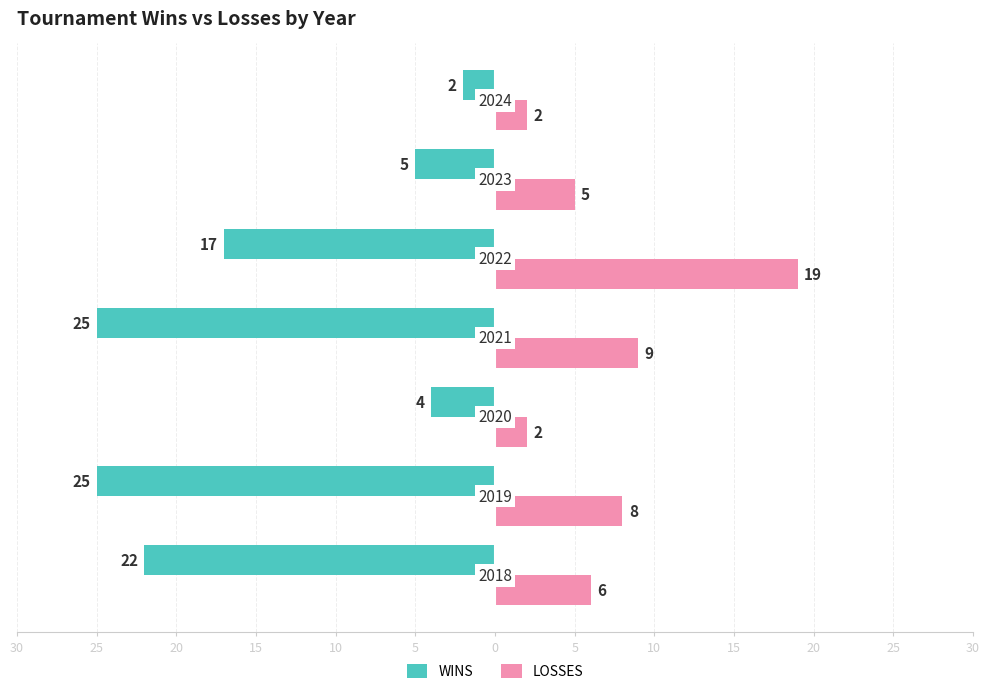

At how many categories does at least one series exceed 9?

1